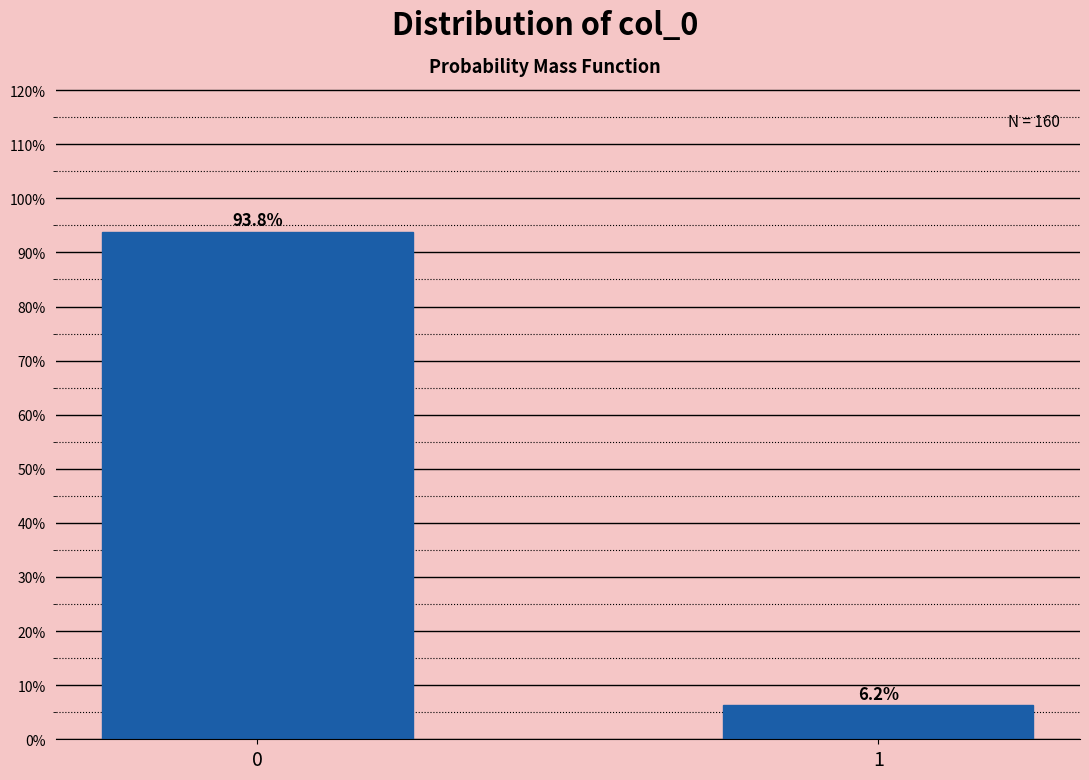

The value at 0 is 93.8. True or false?

True